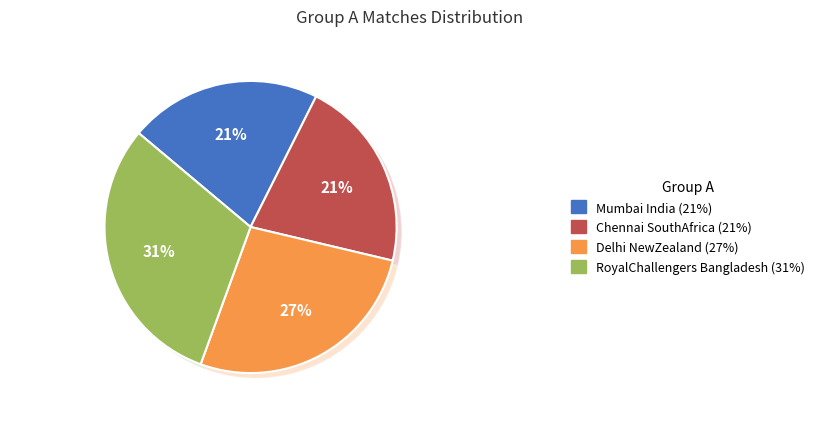

To the nearest percent, what is the combined percentage of Chennai_SouthAfrica and RoyalChallengers_Bangladesh?

52%